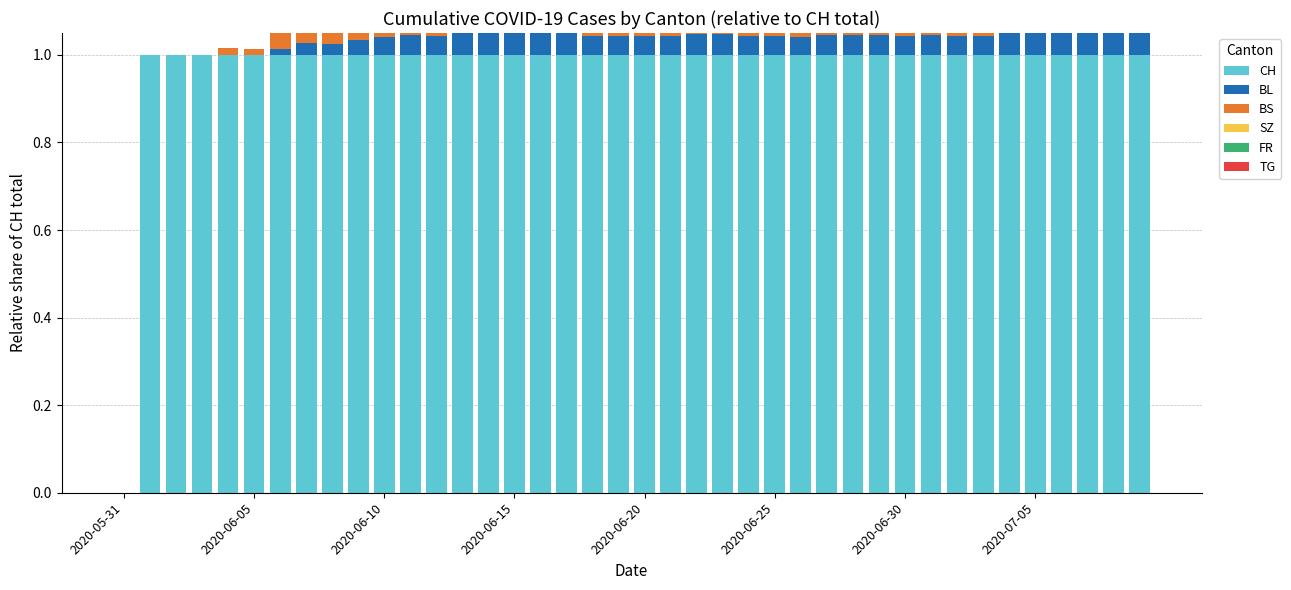

True or false: BL has a value of 0.1 at 14.

True